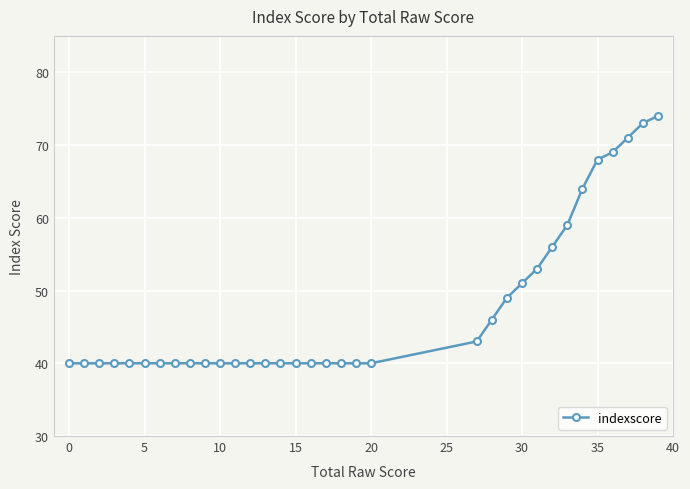

What is the greatest value displayed?

74